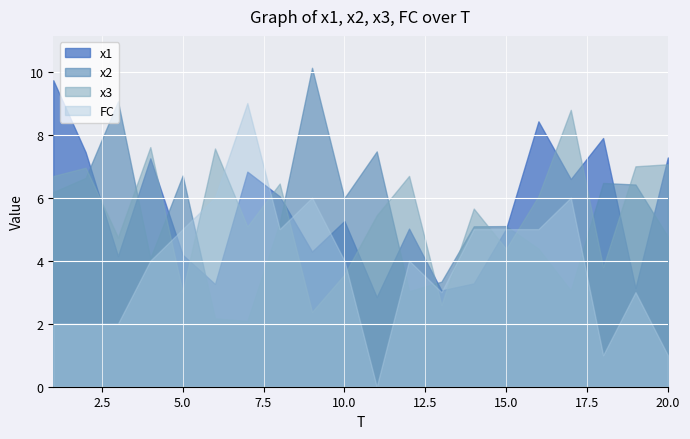

How many lines are shown in the chart?

4